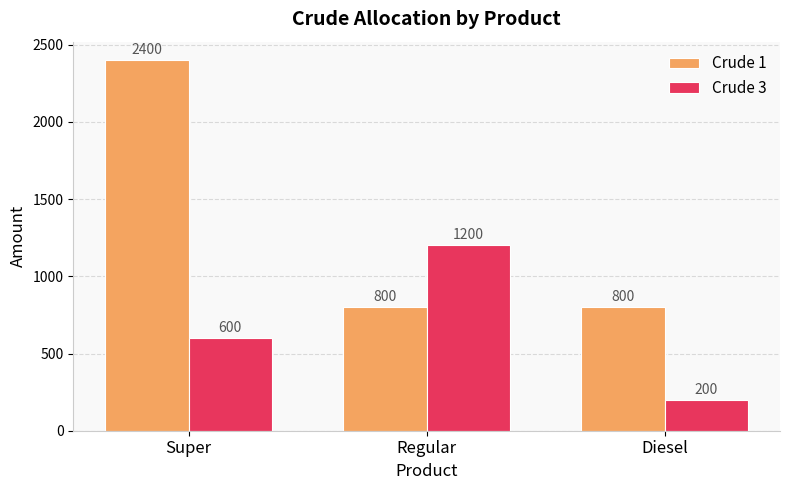

Reading left to right, extract all data points from this chart.

Crude 1: Super=2400	Regular=800	Diesel=800
Crude 3: Super=600	Regular=1200	Diesel=200